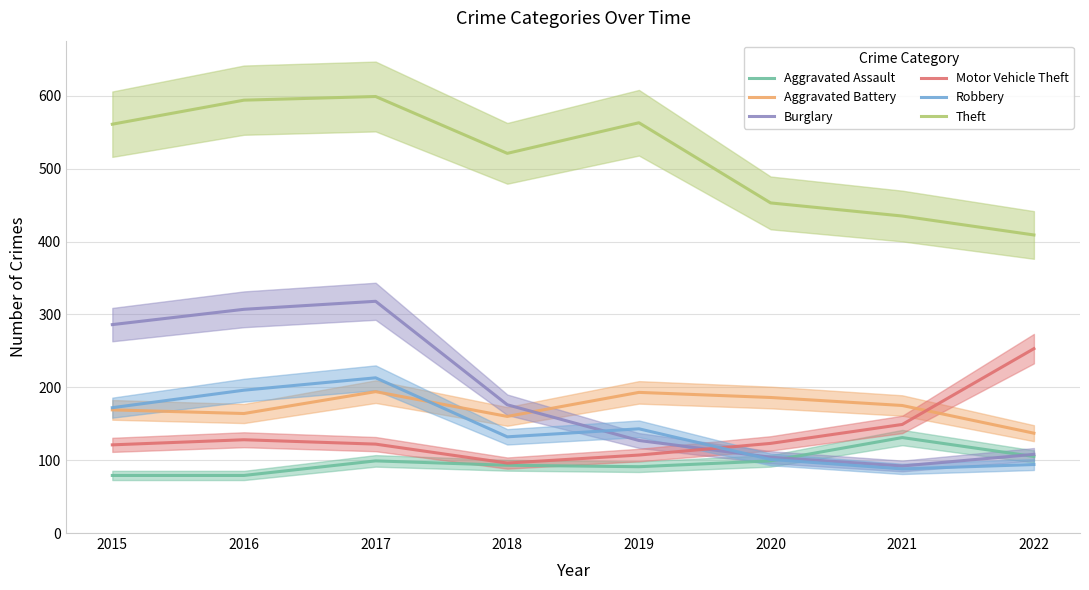

True or false: Robbery and Motor Vehicle Theft intersect in this chart.

True